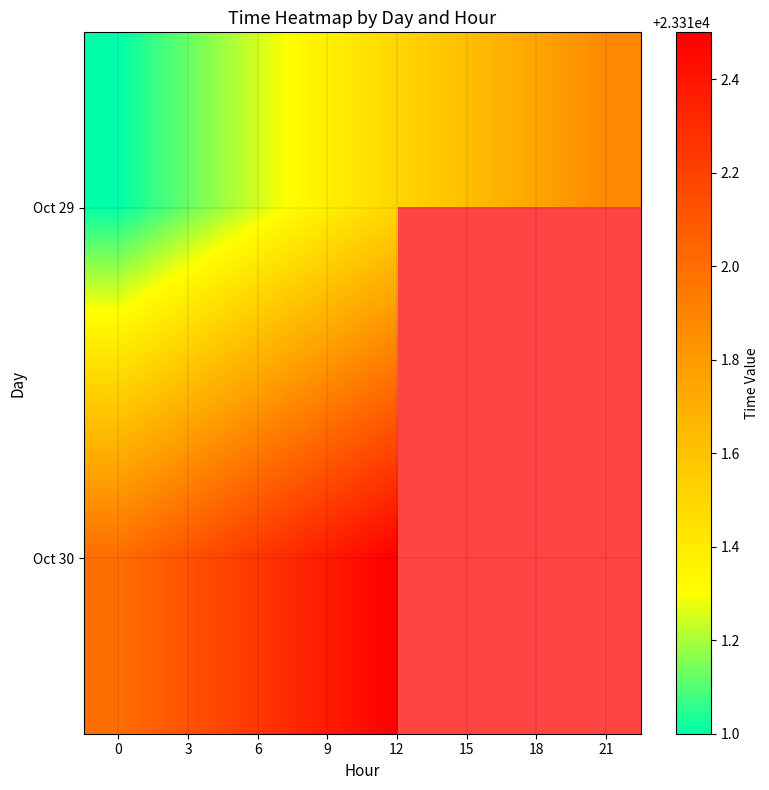

At which category is the sum across all series the highest?

12